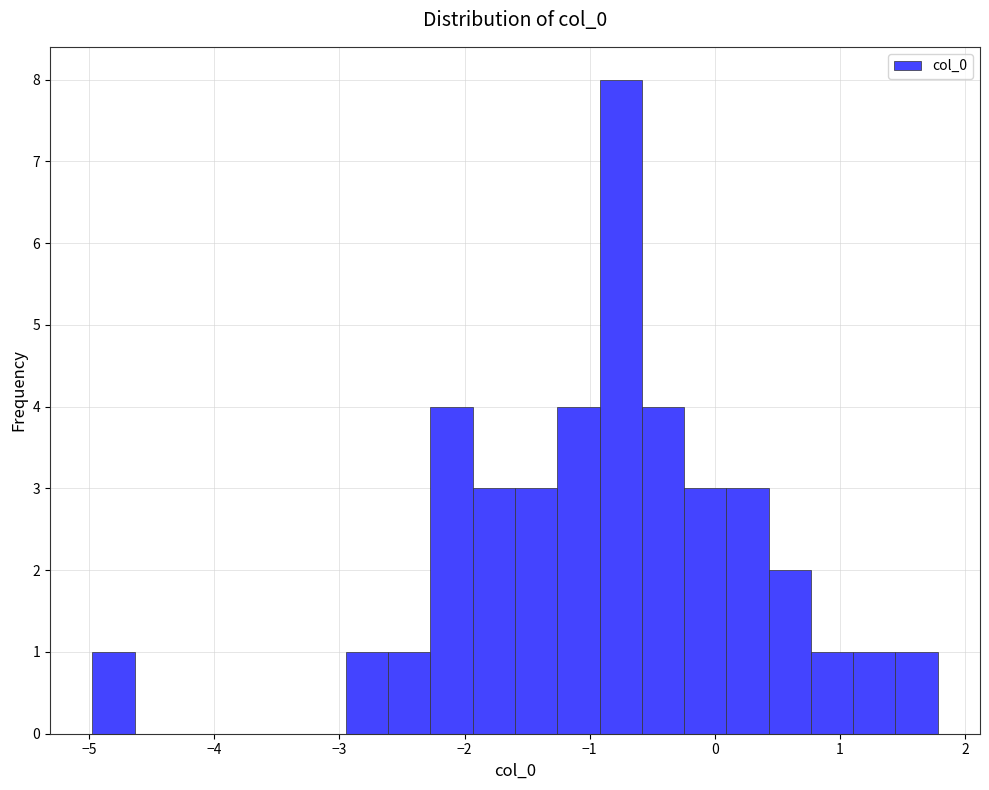

Read against the x-axis, roughly where is the centre of the tallest bar?

-0.8